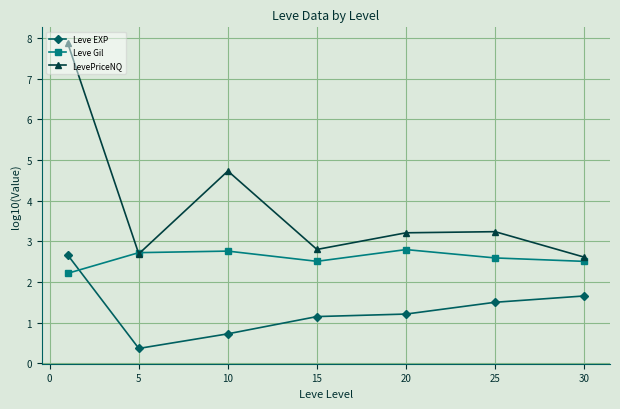

How many interior local peaks does the Leve Gil series have?

2